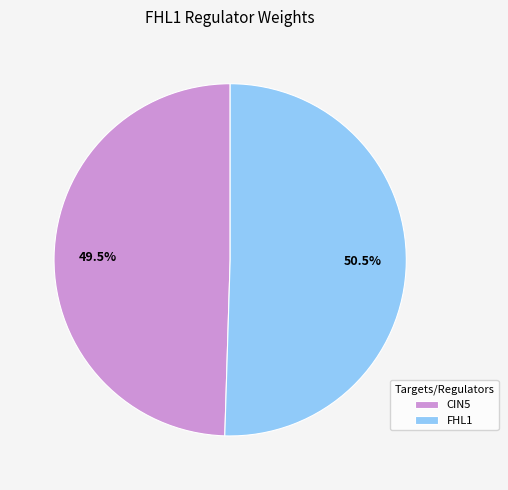

How many segments does this pie chart have?

2